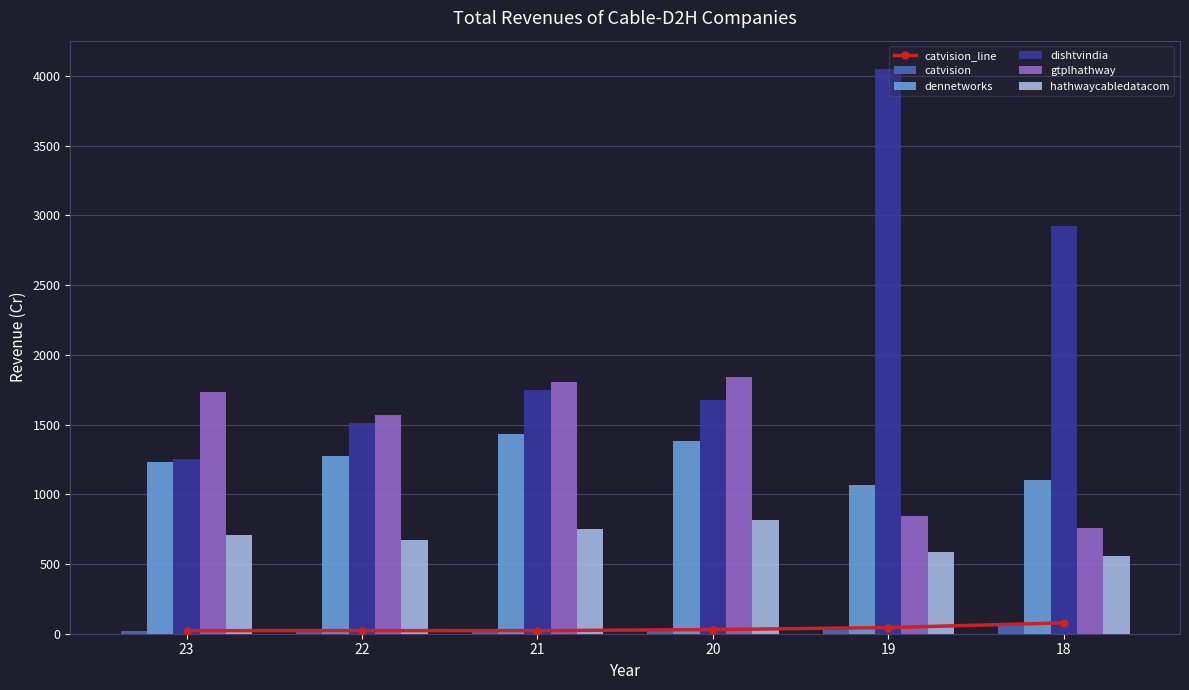

Reading left to right, transcribe all the data shown in this chart.

catvision_line: 22.1	22.4	22.0	30.0	44.0	77.9
catvision: 22.1	22.4	22.0	30.0	44.0	77.9
dennetworks: 1230.9	1275.5	1430.5	1383.2	1064.0	1101.0
dishtvindia: 1256.3	1514.0	1744.2	1678.5	4050.1	2923.9
gtplhathway: 1732.8	1567.7	1804.5	1841.5	842.8	755.8
hathwaycabledatacom: 704.7	672.8	749.9	818.0	582.5	556.5